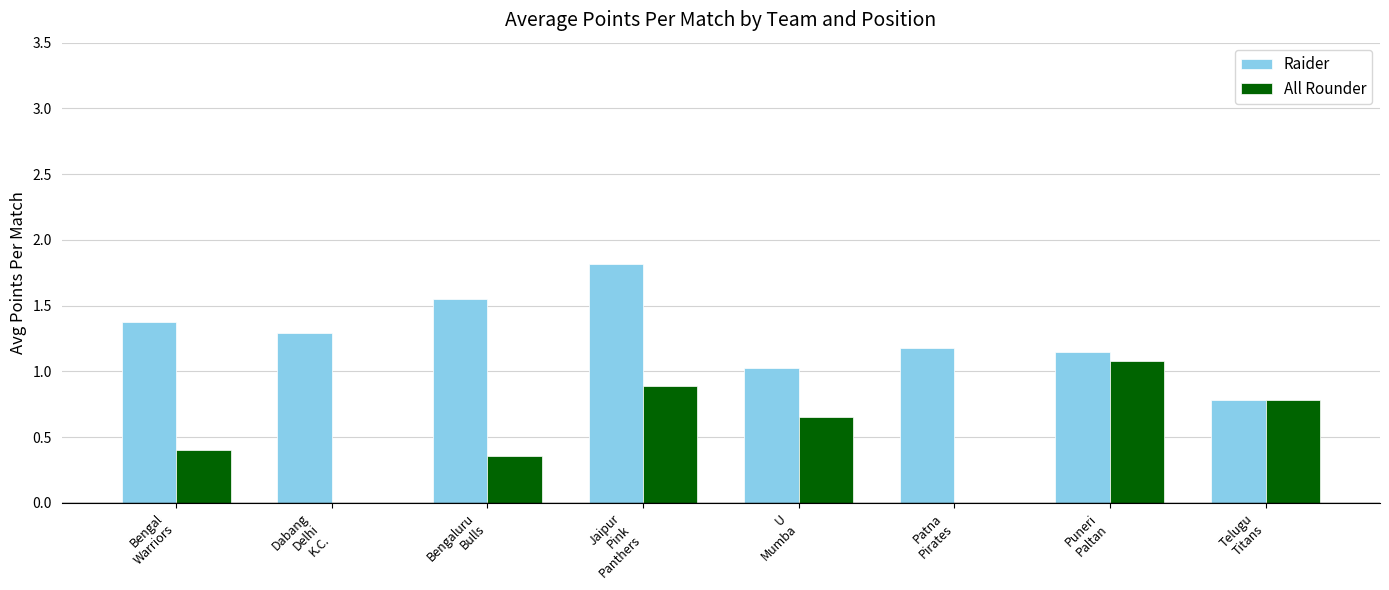

What is the sum of all Raider values?

10.2